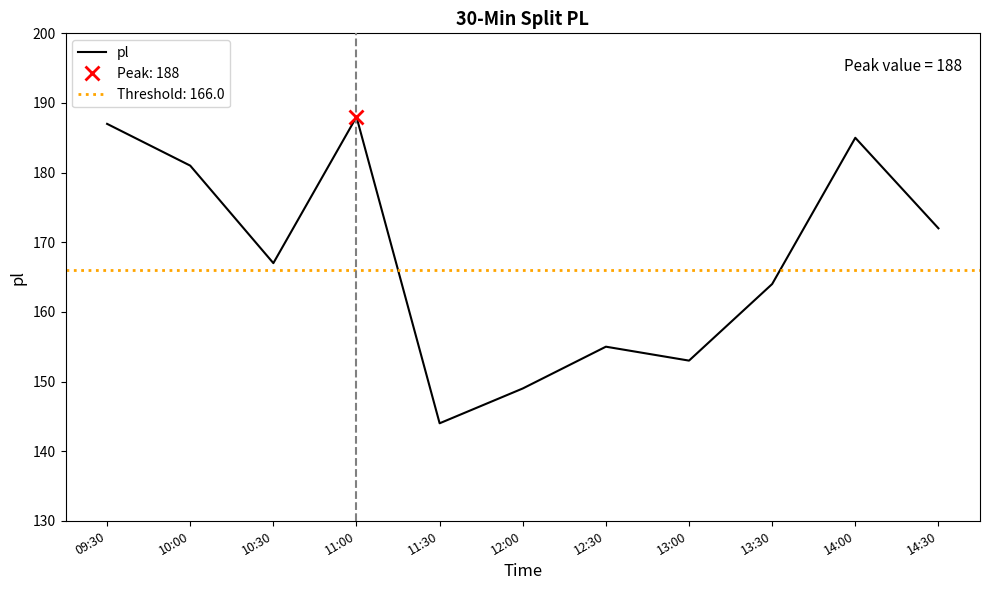

The chart shows a value of 108 at 13:30. True or false?

False